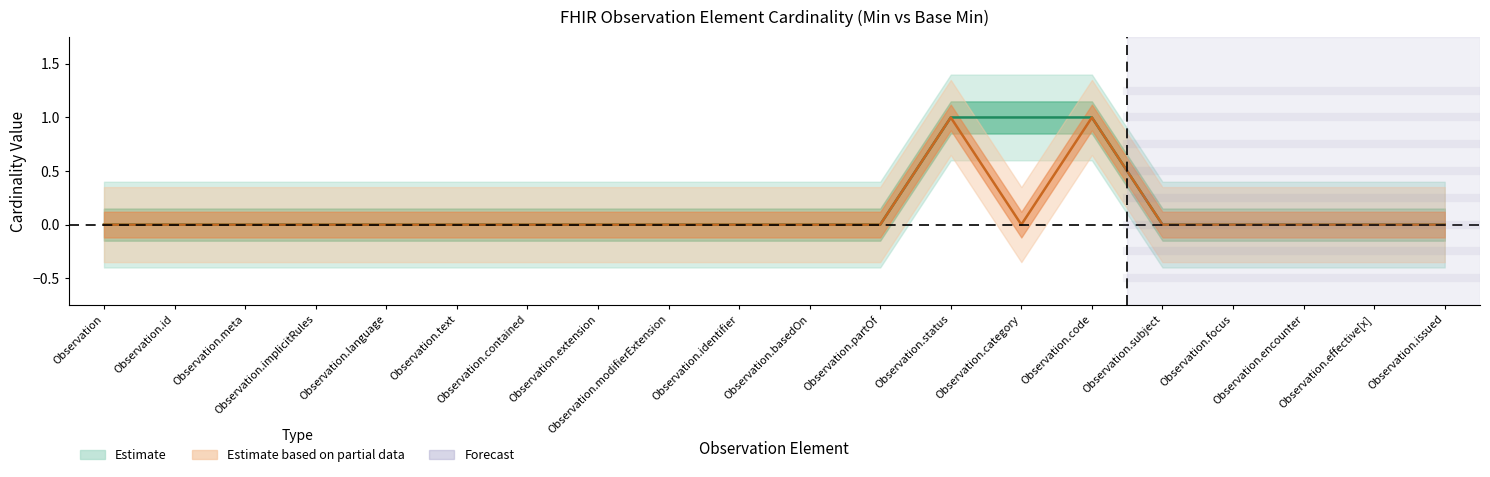

How many series are shown in this chart?

2